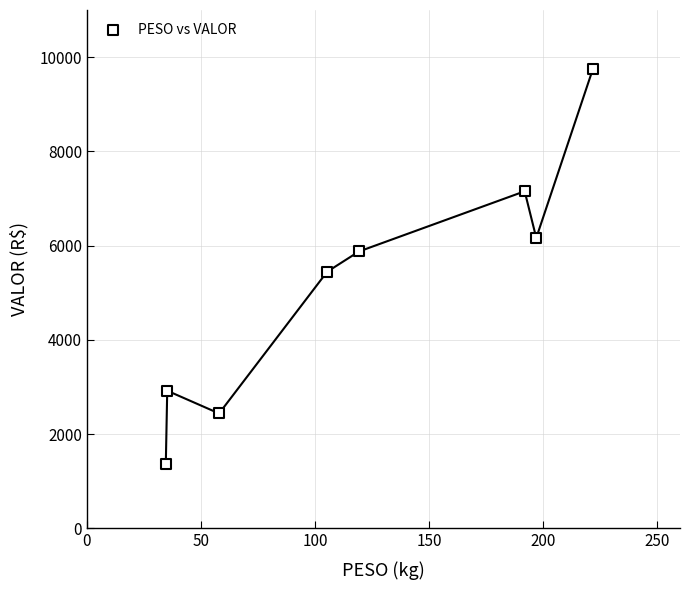

What is the range of Y values (max minus min)?

8371.8